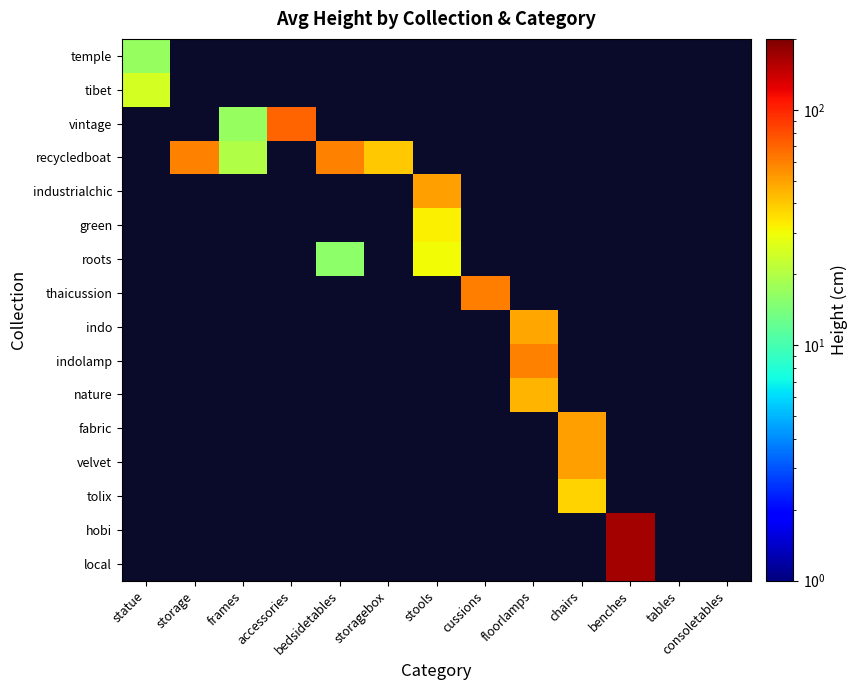

Rank the series by their maximum value, from highest to lowest.

hobi, local, vintage, thaicussion, recycledboat, indolamp, industrialchic, fabric, velvet, indo, nature, tolix, green, roots, tibet, temple